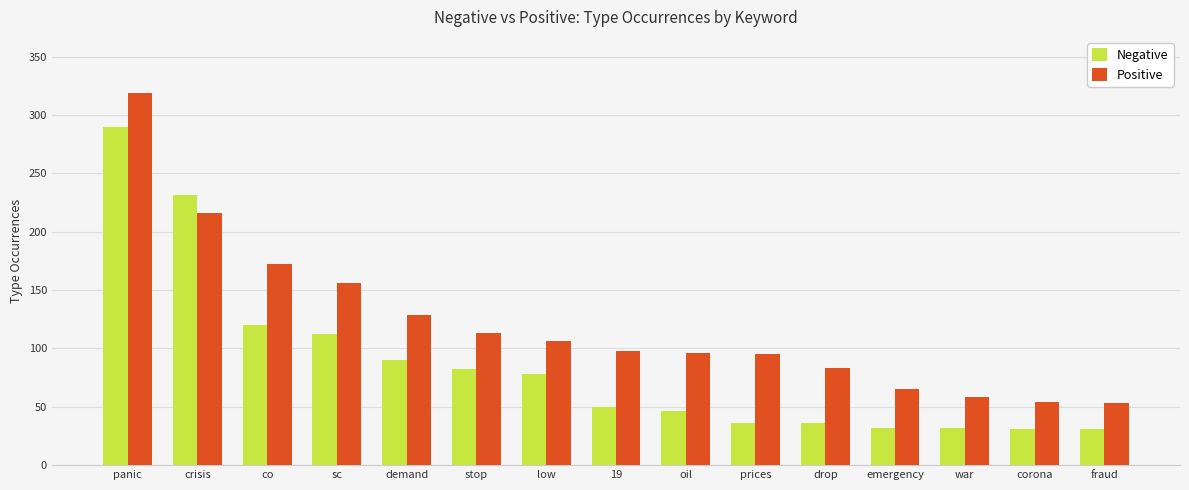

How many categories are shown in the chart?

15